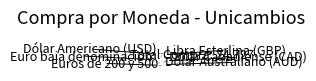

How many segments does this pie chart have?

6